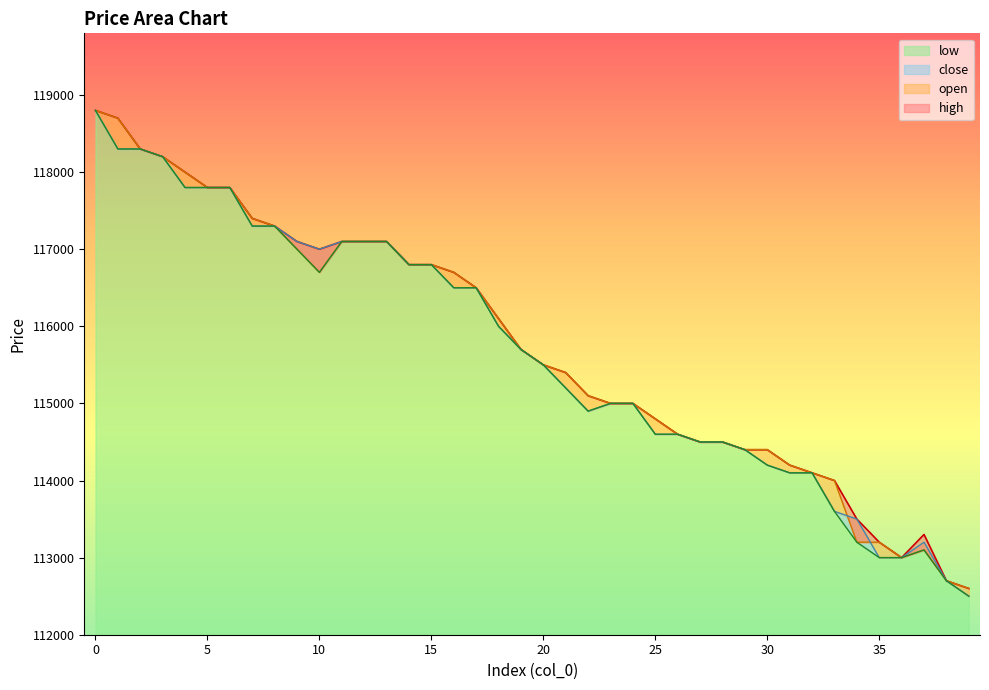

Does the chart have visible grid lines?

No